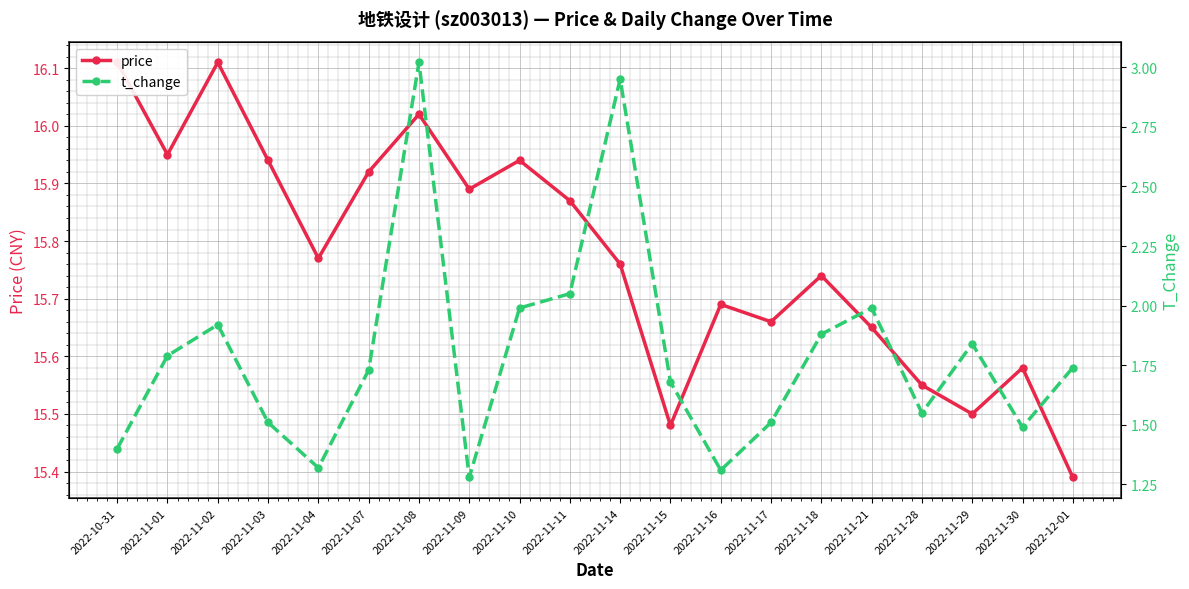

What is the difference between the second highest and second lowest values in the t_change series?

1.6